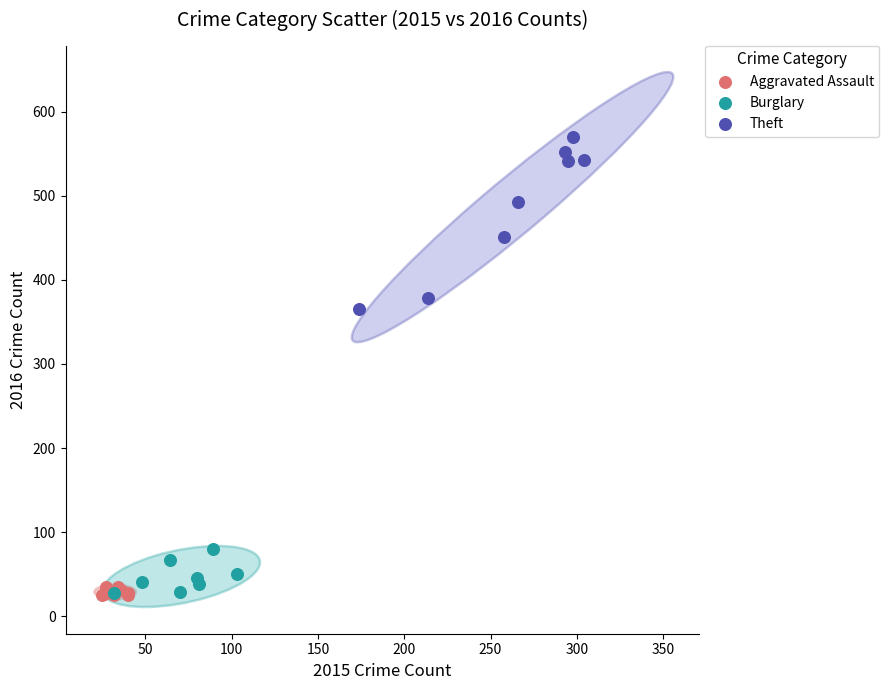

What are all the series names shown in the legend?

Aggravated Assault, Burglary, Theft